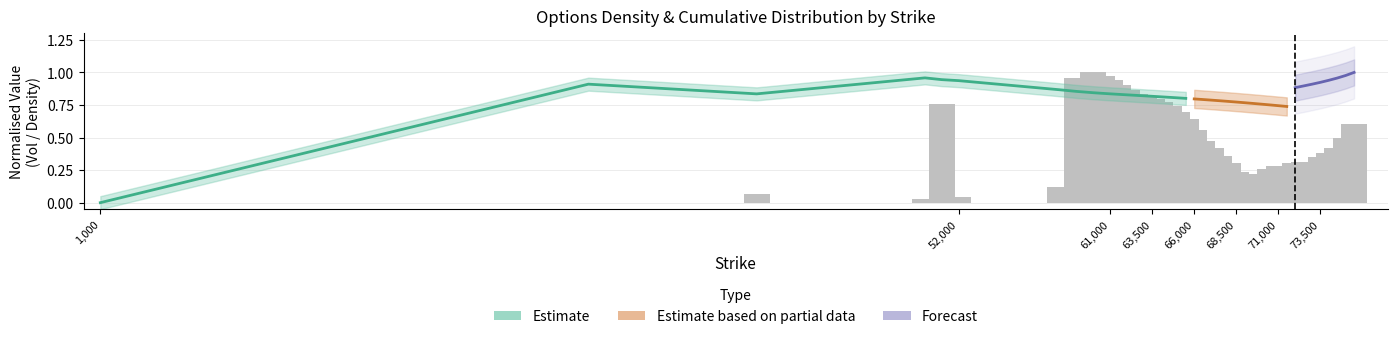

What is the sum of all values?

18.9